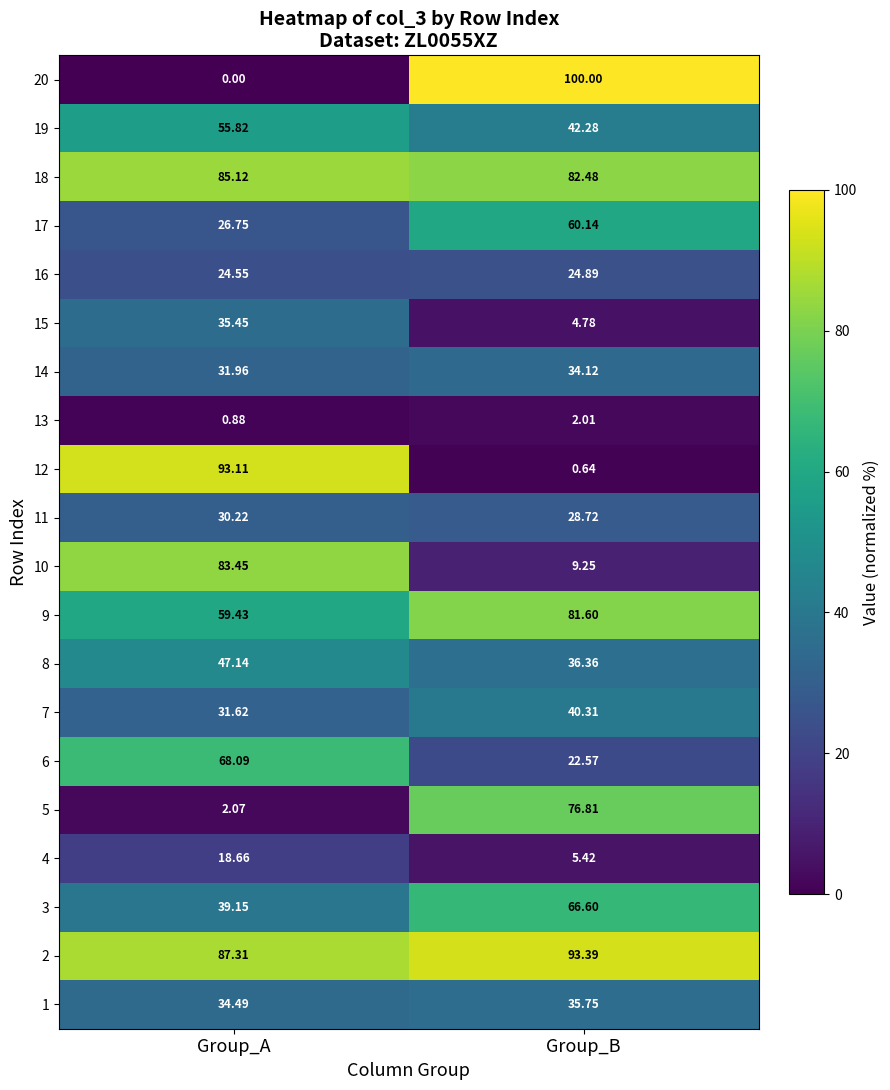

At which label does 20 reach its minimum?

Group_A